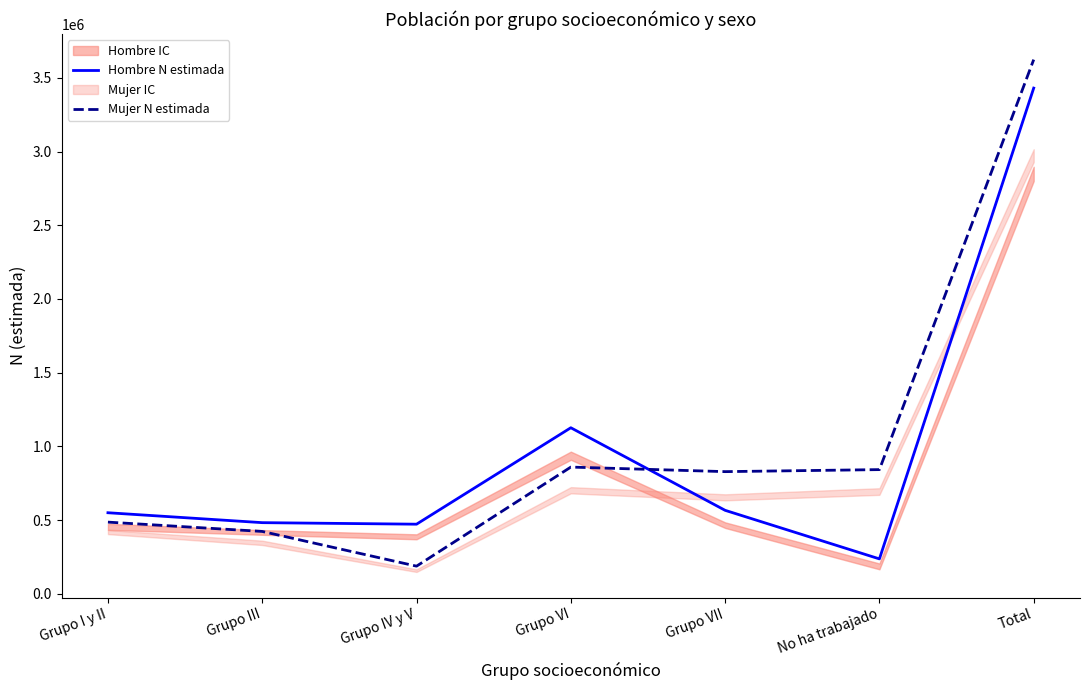

At which category is the sum across all series the highest?

Total